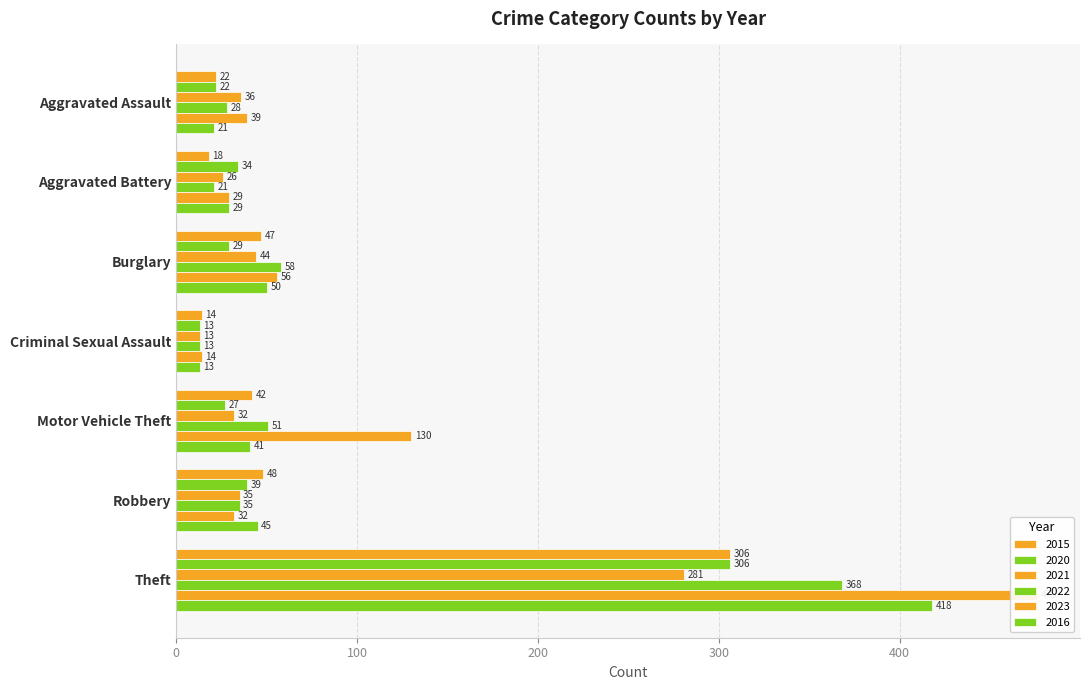

What is the maximum value shown in the chart?

476